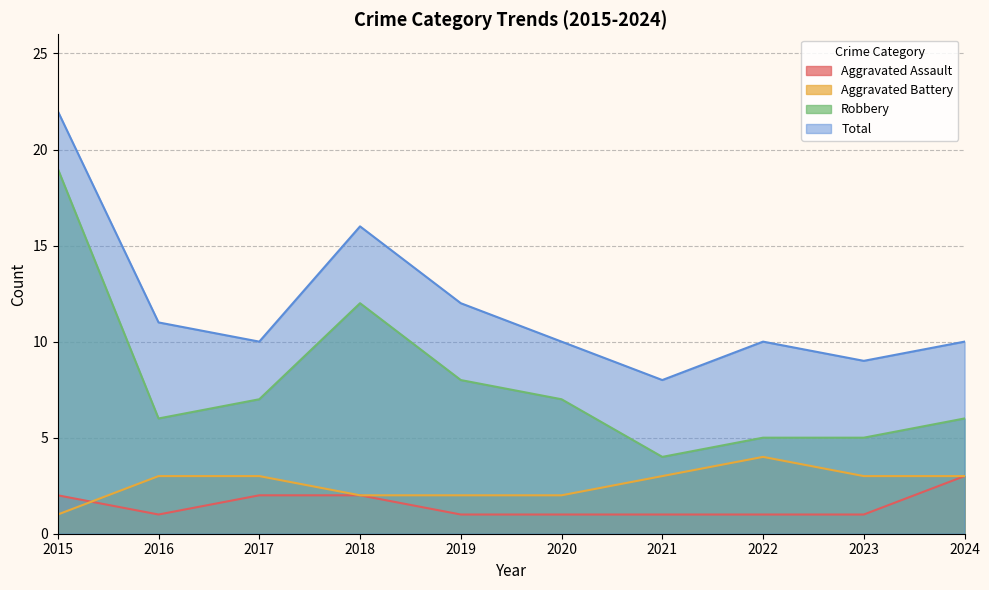

True or false: Aggravated Battery and Total cross at least once.

False